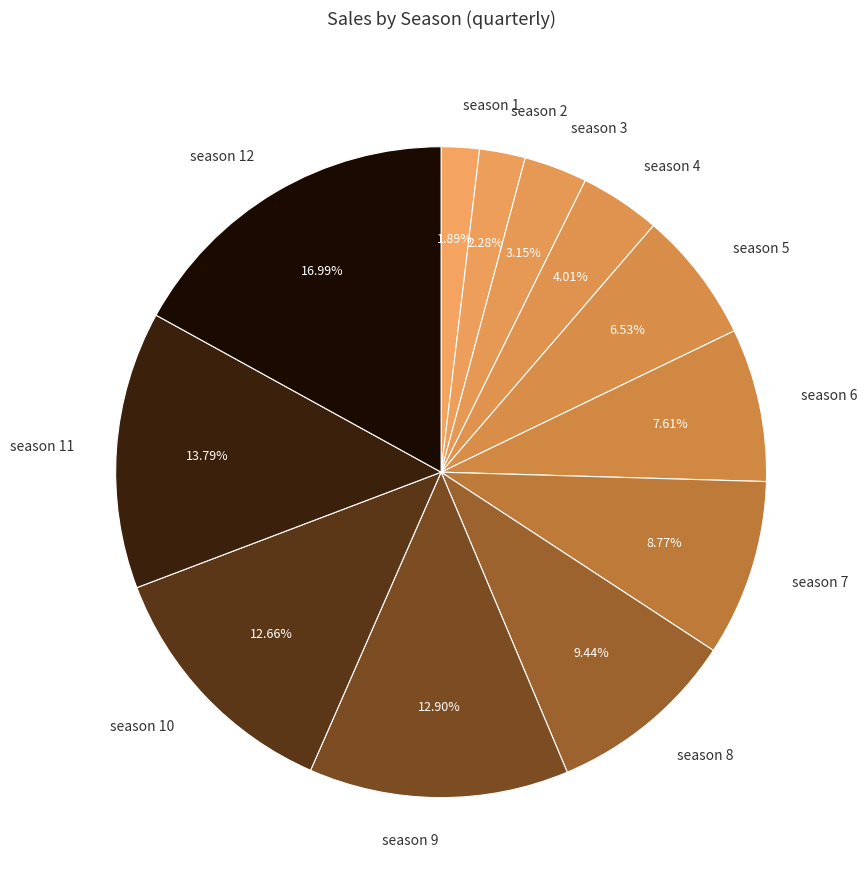

What is the largest slice in the pie chart?

season 12